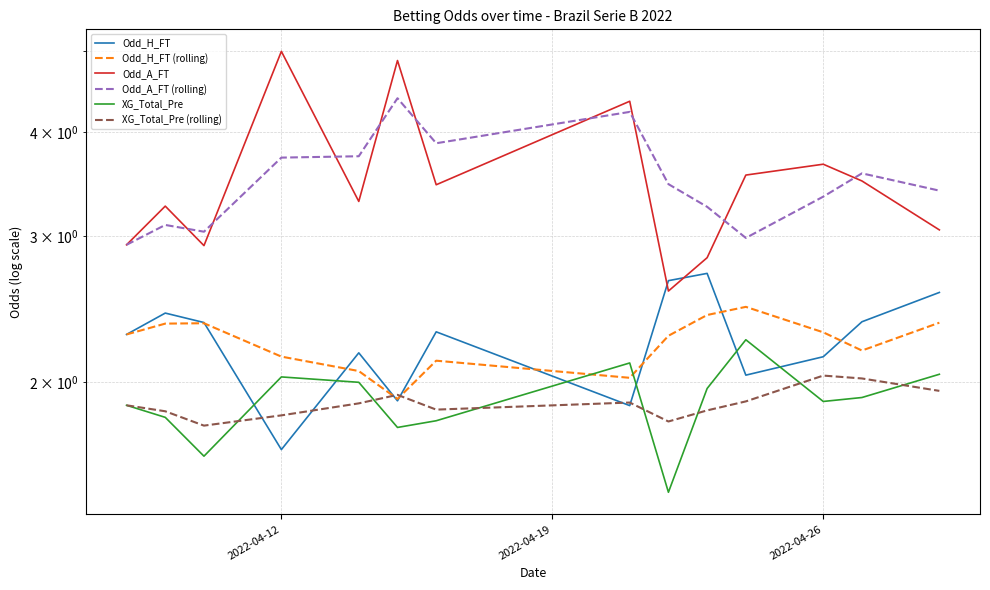

What is the difference between the maximum and minimum values in the XG_Total_Pre series?

0.8